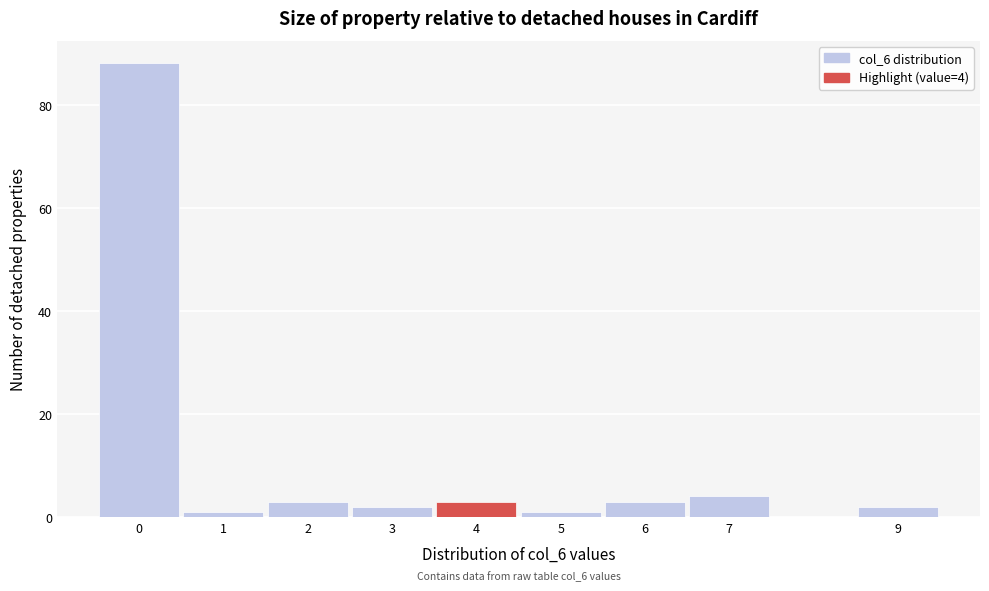

Over which range of the x-axis is the bar tallest?

-0.5 to 0.5